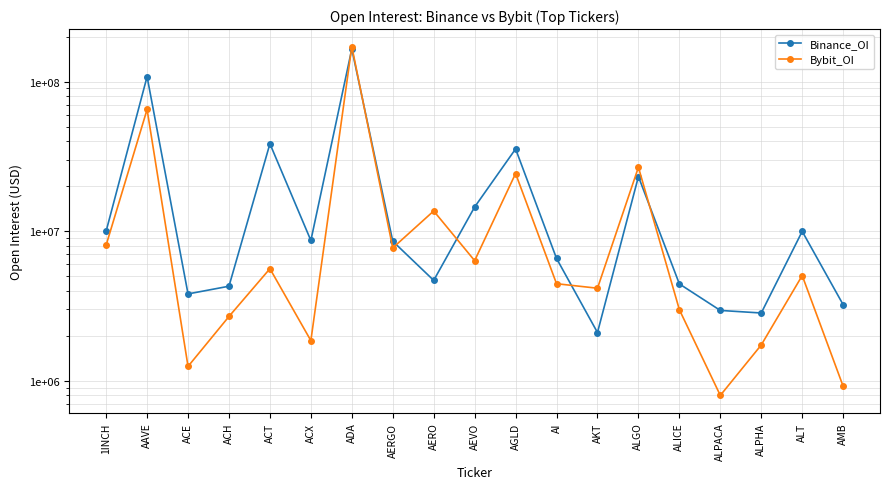

Does the chart display data point markers on the line(s)?

Yes